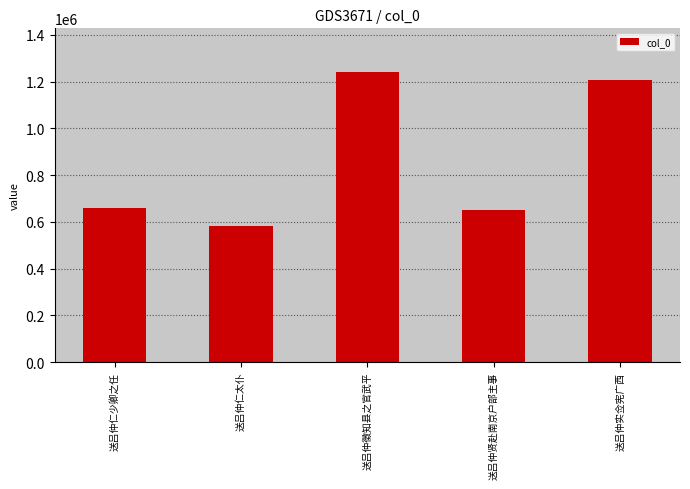

What is the average value?

868800